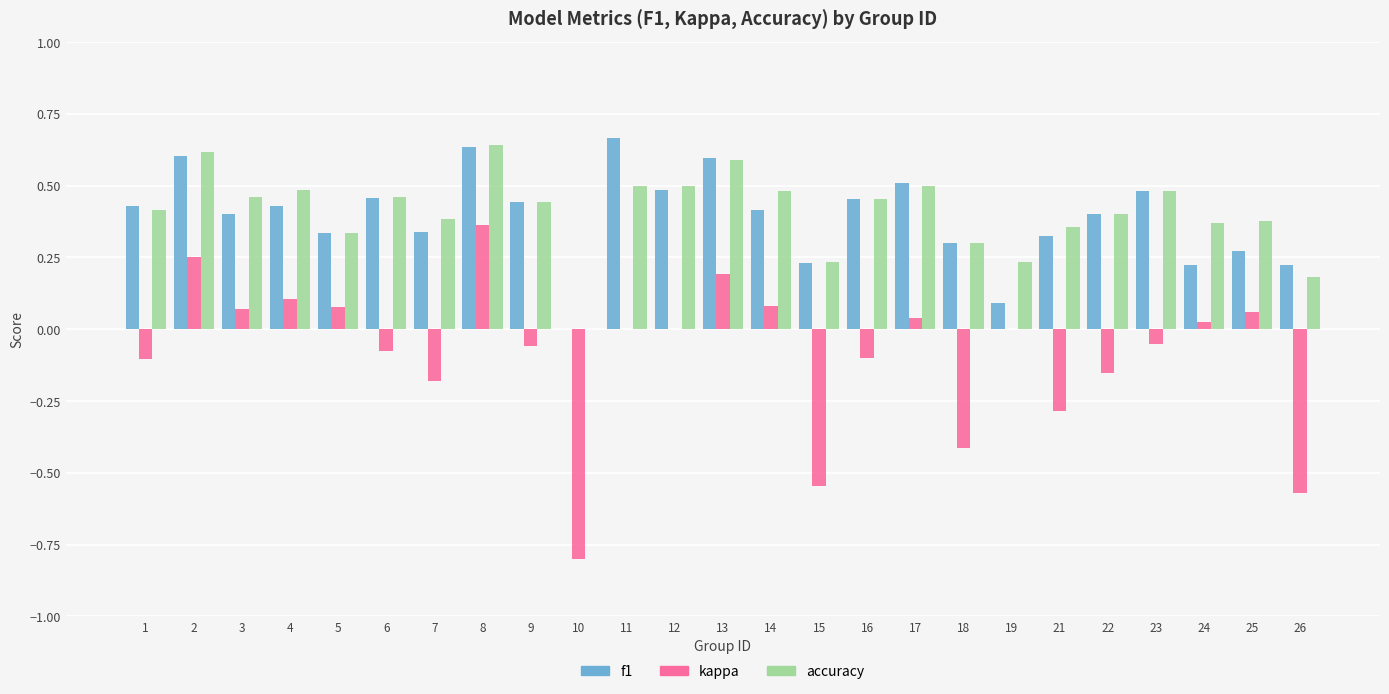

True or false: accuracy has a value of 0.5 at 11.

True